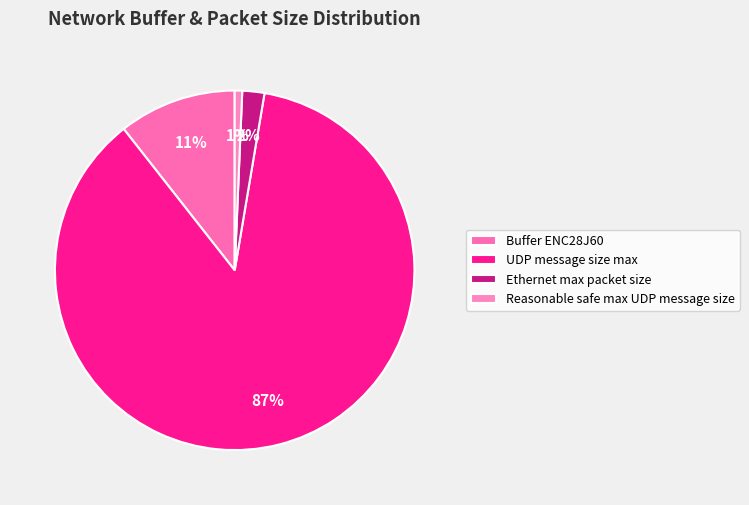

Rank the categories by value from highest to lowest.

UDP message size max, Buffer ENC28J60, Ethernet max packet size, Reasonable safe max UDP message size